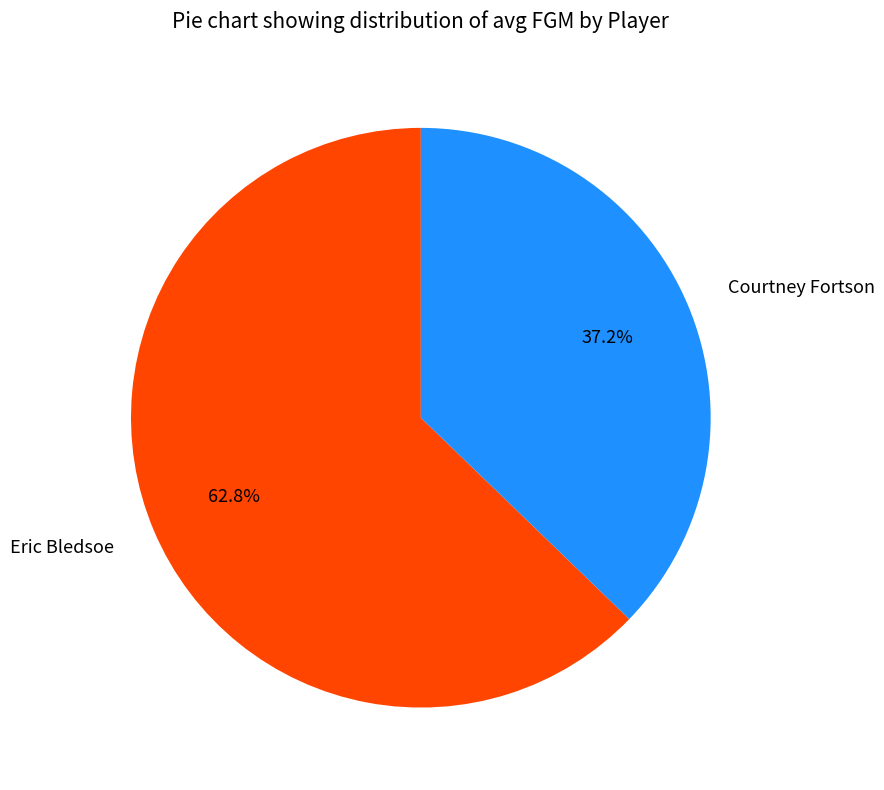

What portion of the pie excludes Courtney Fortson?

62.8%